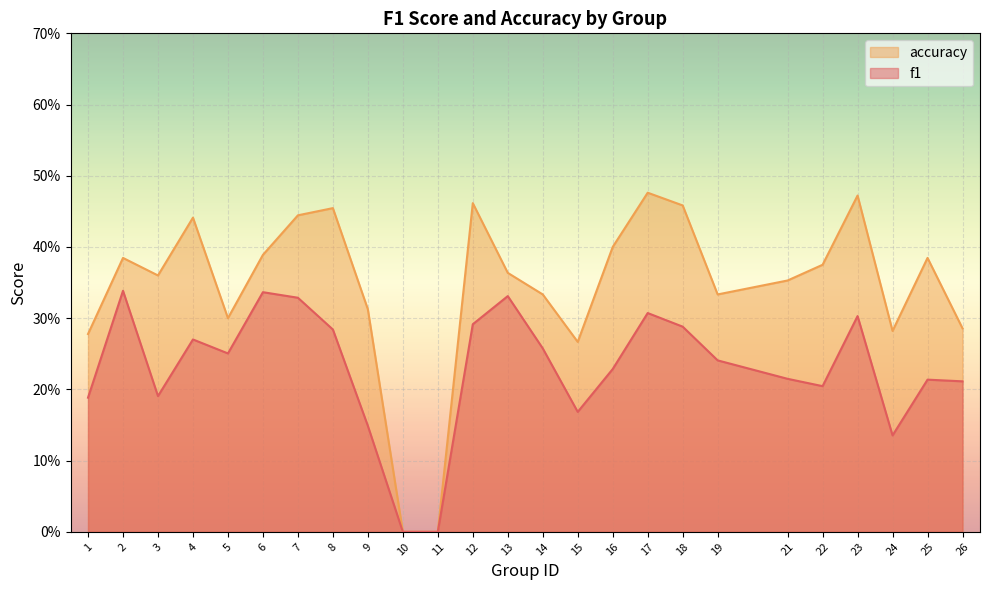

Reading left to right, what are all the values shown in this chart?

f1: 0.2	0.3	0.2	0.3	0.3	0.3	0.3	0.3	0.1	0.0	0.0	0.3	0.3	0.3	0.2	0.2	0.3	0.3	0.2	0.2	0.2	0.3	0.1	0.2	0.2
accuracy: 0.3	0.4	0.4	0.4	0.3	0.4	0.4	0.5	0.3	0.0	0.0	0.5	0.4	0.3	0.3	0.4	0.5	0.5	0.3	0.4	0.4	0.5	0.3	0.4	0.3